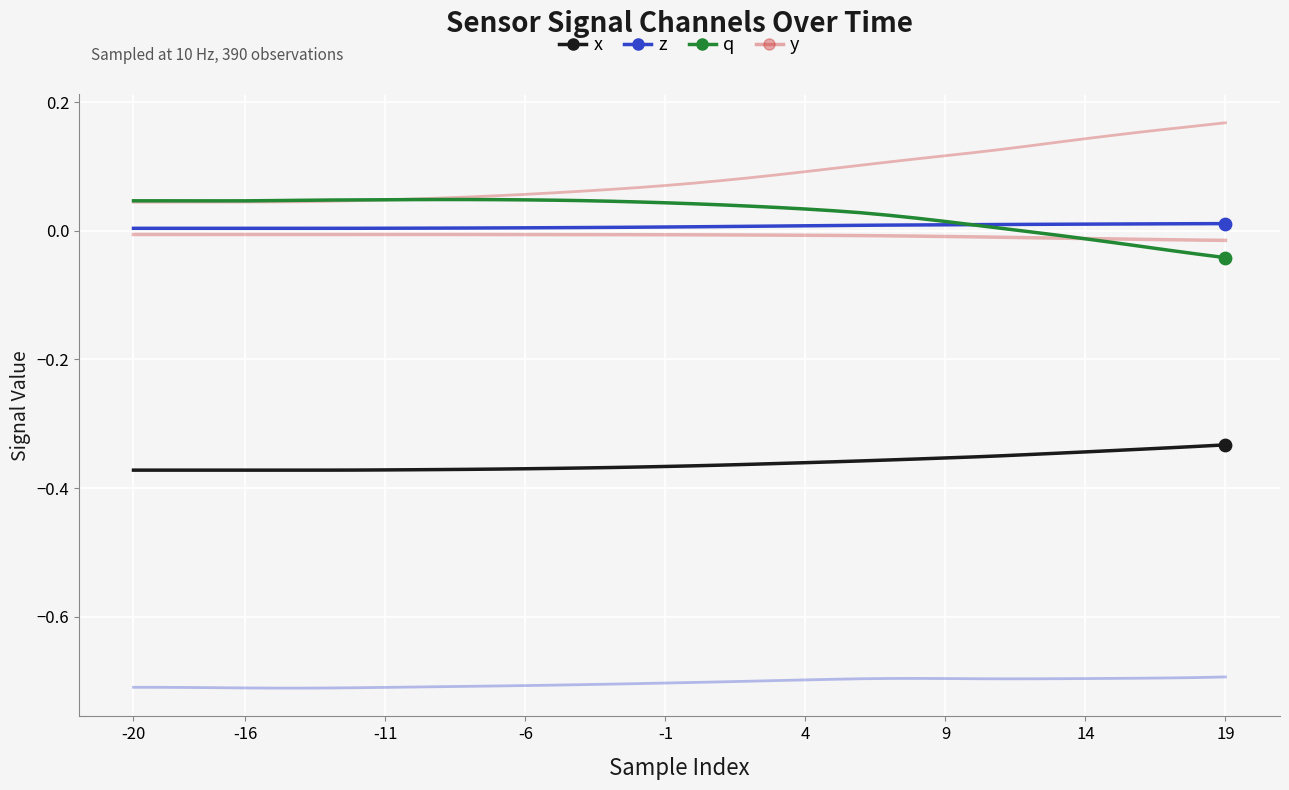

How many lines are shown in the chart?

6